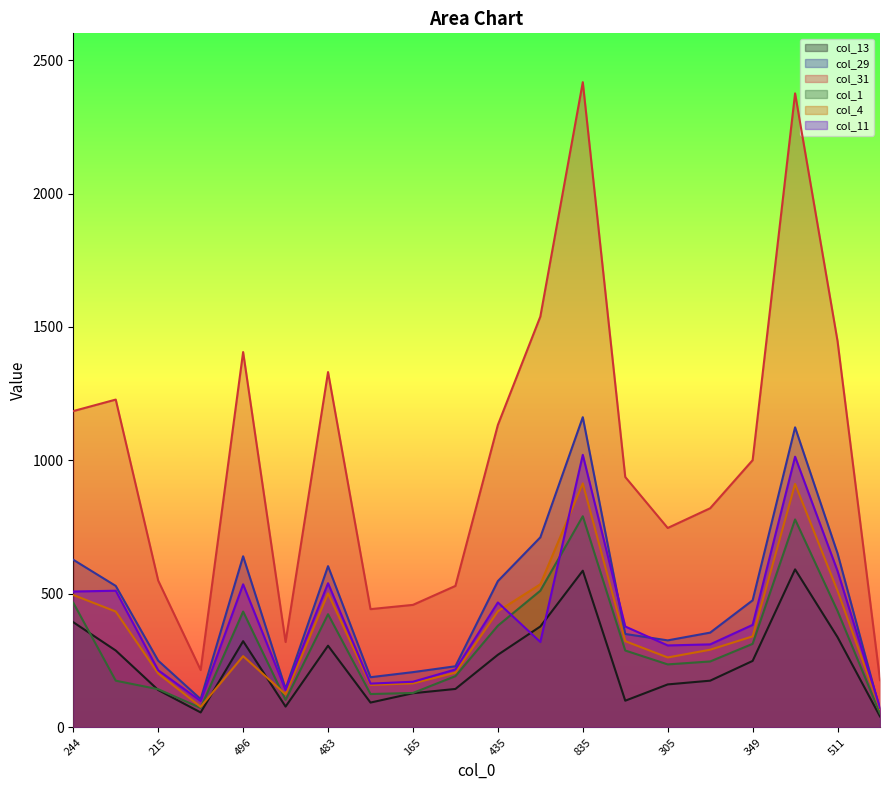

In col_1, how many points are lower than both neighbors (excluding endpoints)?

4